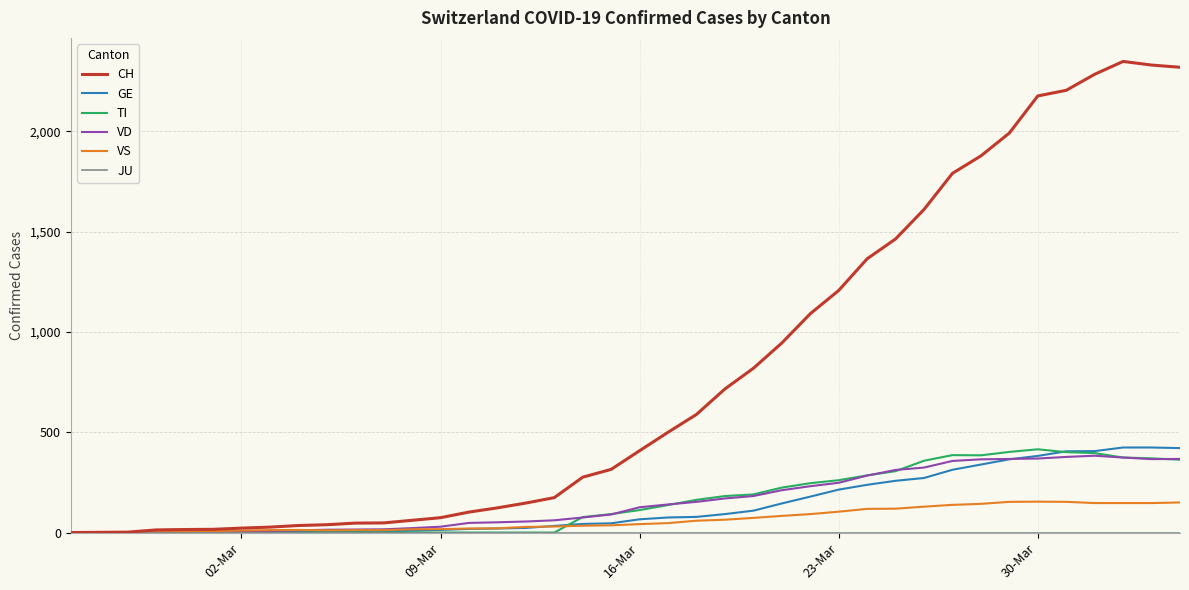

Which series has the largest total across all categories?

CH